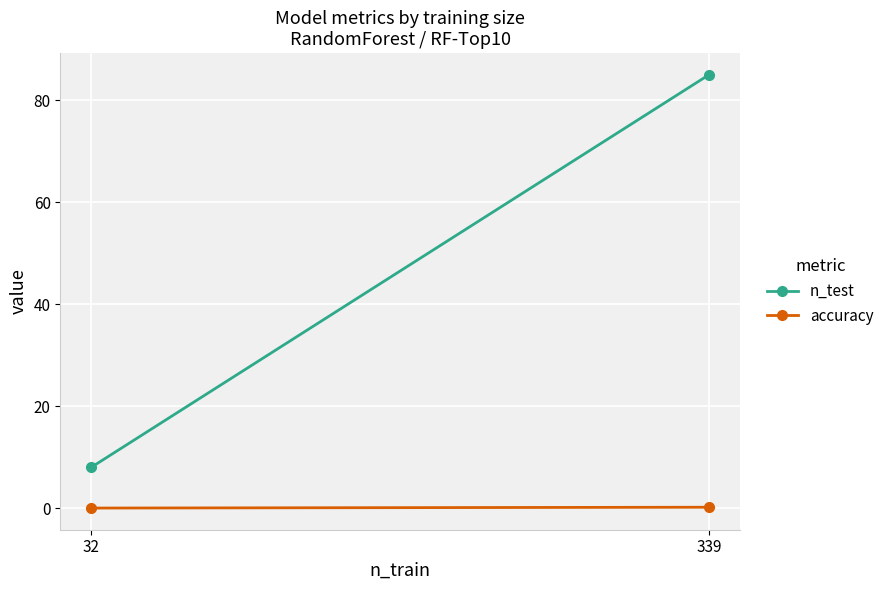

Reading right to left, what are all the values shown in this chart?

n_test: 339=85.0	32=8.0
accuracy: 339=0.2	32=0.0